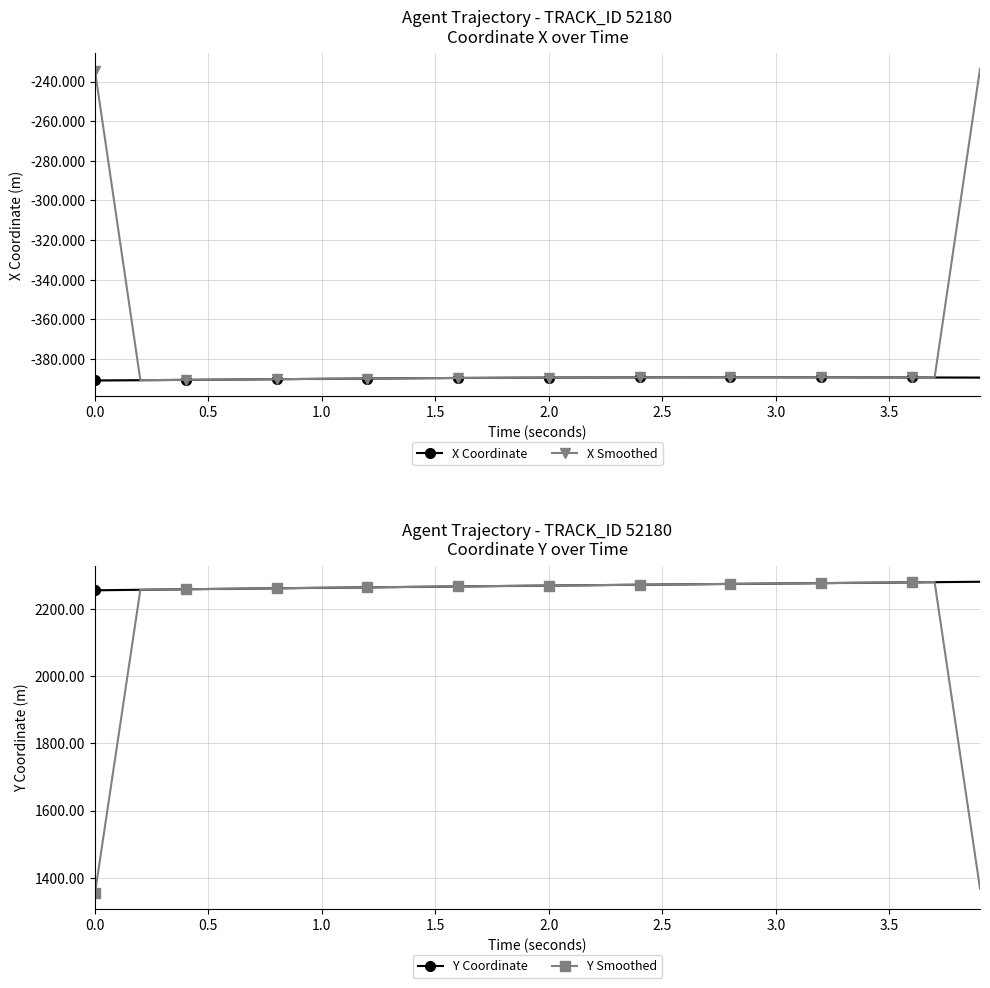

How many data points does each series have?

40